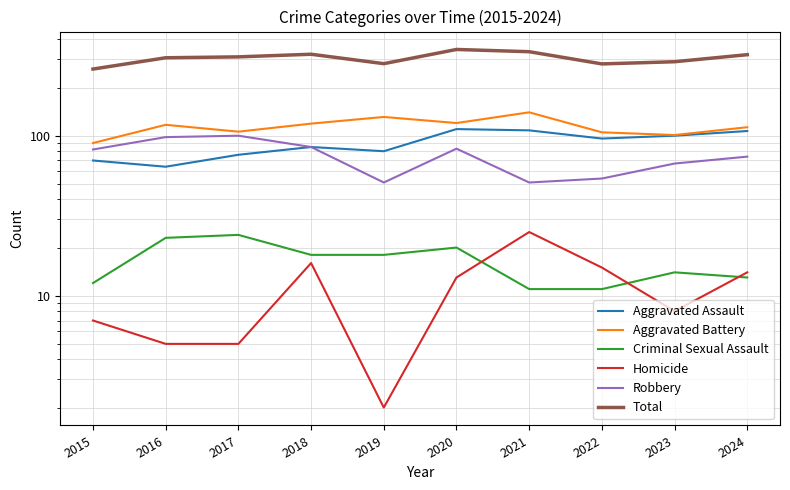

Is it true that Aggravated Assault equals 41 at 2015?

False